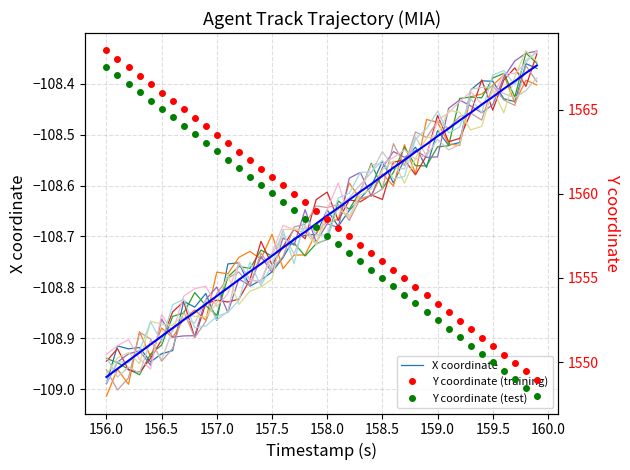

Which series has the widest spread of values?

Y coordinate (training)